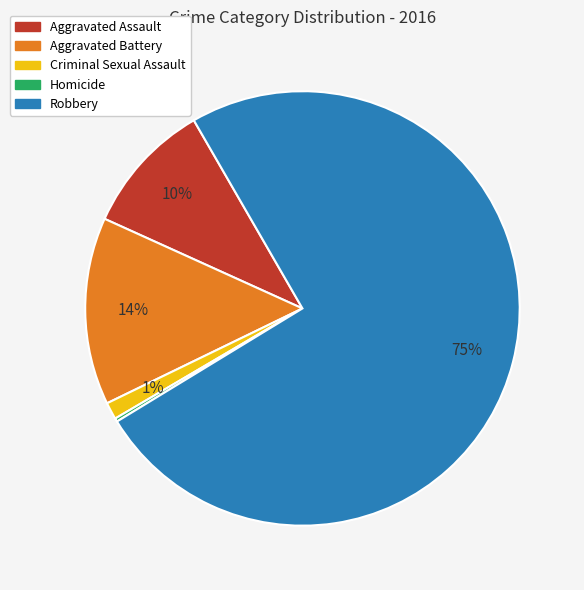

To the nearest percent, what is the difference between the Aggravated Battery and Aggravated Assault slice percentages?

4%